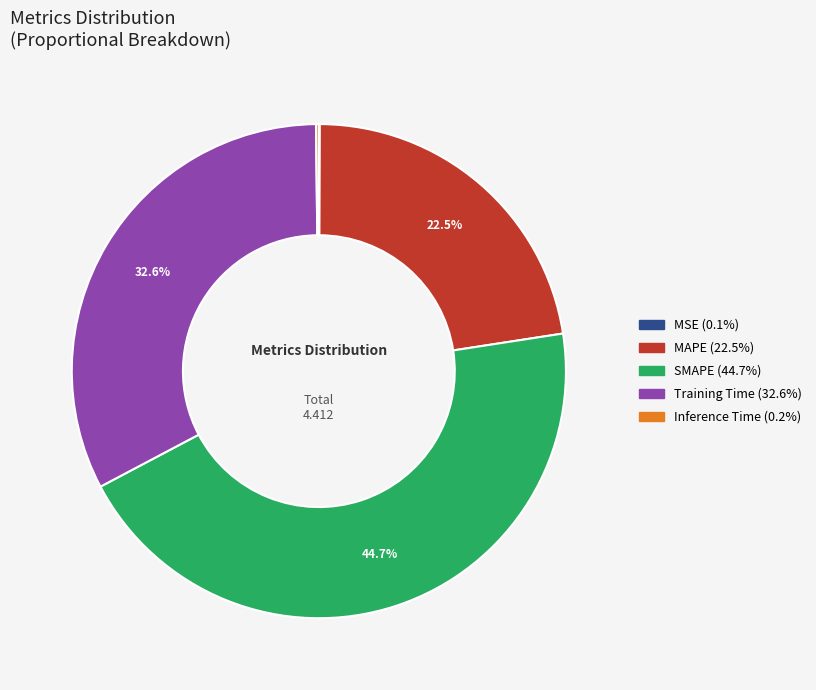

Between SMAPE and MAPE, which is larger?

SMAPE